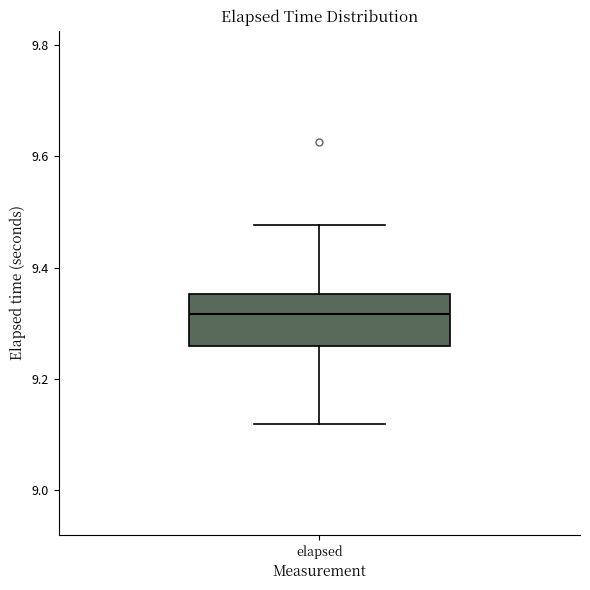

Transcribe this box plot: give where the median line is, the range the box spans, and where the two whiskers end, as read against the y-axis. The values are not printed on the chart, so give them approximately, as read against the axis.

median 9.32, box 9.26 to 9.36, whiskers 9.12 to 9.48